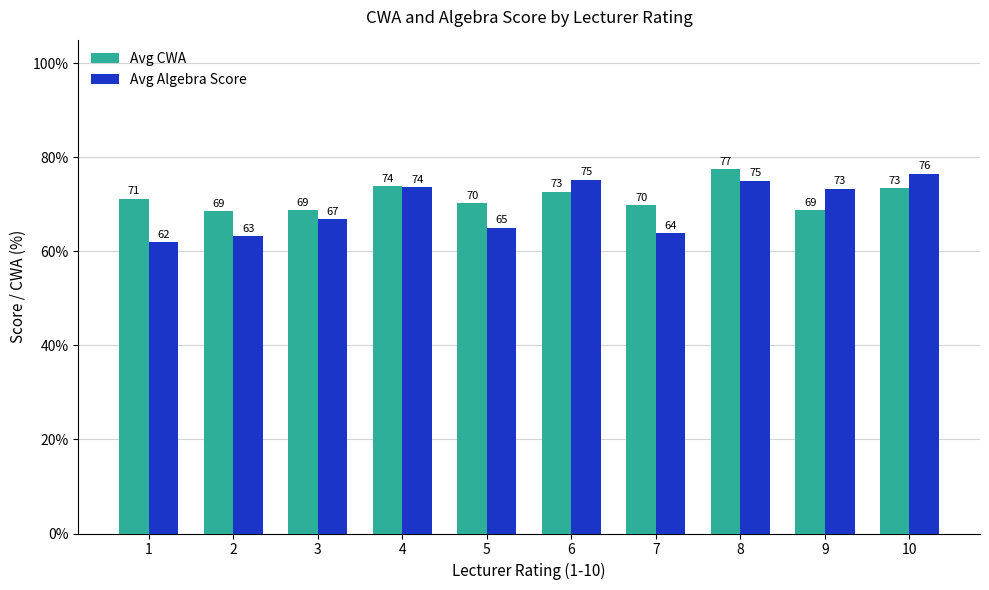

What is the difference between the Avg Algebra Score values at 8 and 1?

13.0